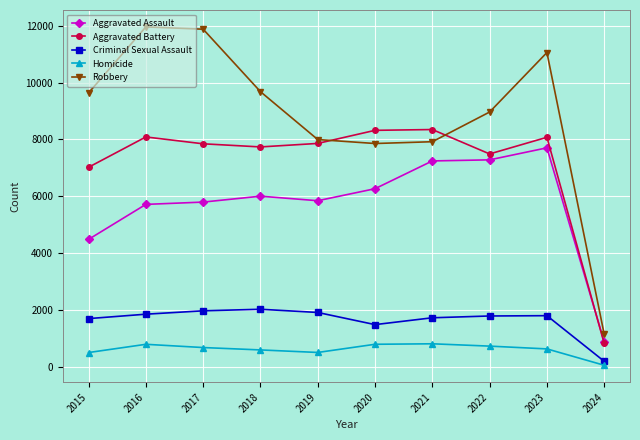

At which label is Aggravated Assault closest to 4285?

2015